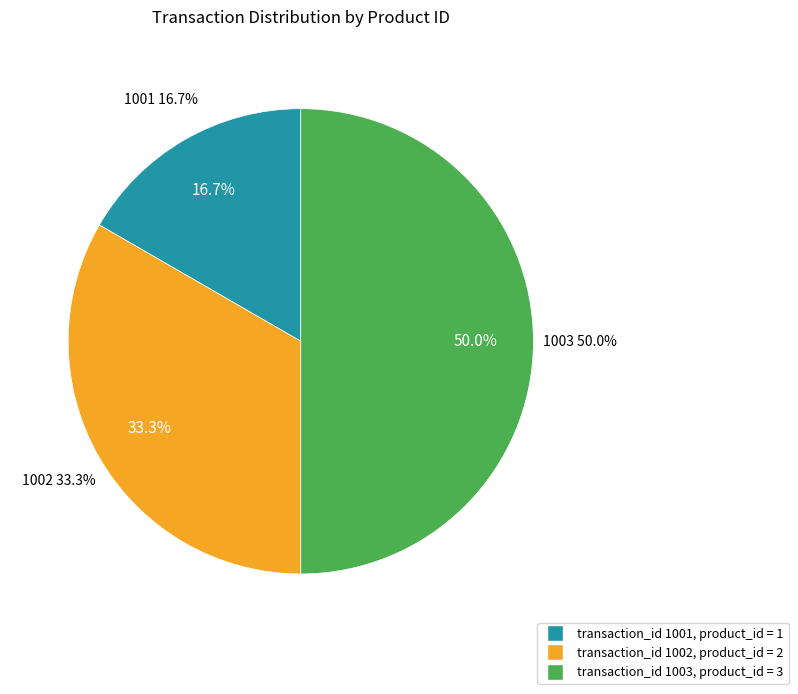

Which category has the biggest portion of the pie?

1003